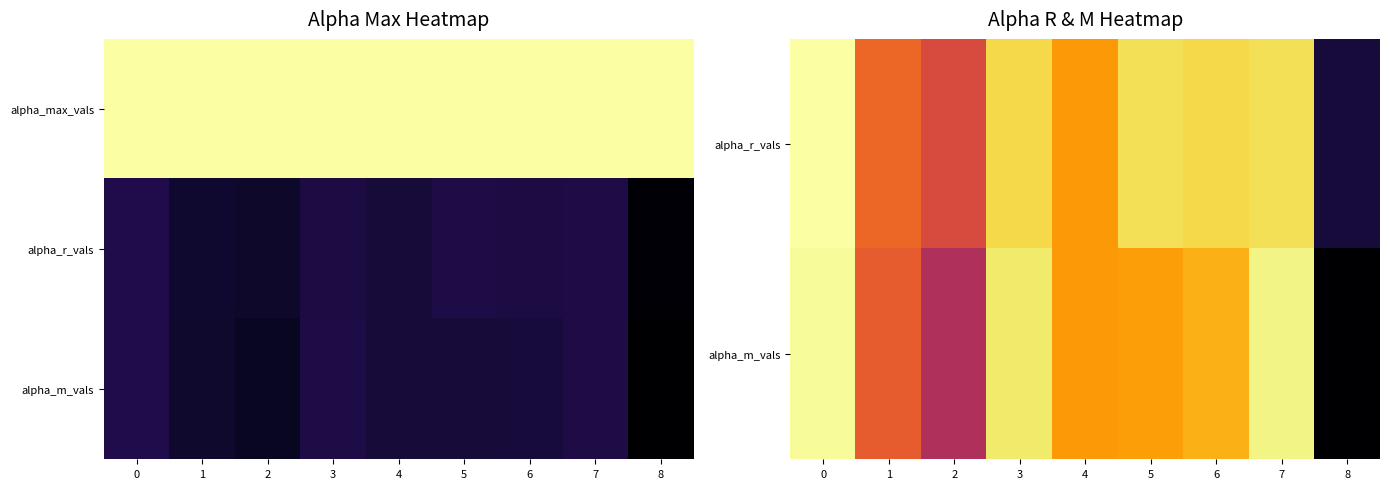

What is the sum of all row_0 values?

12.1